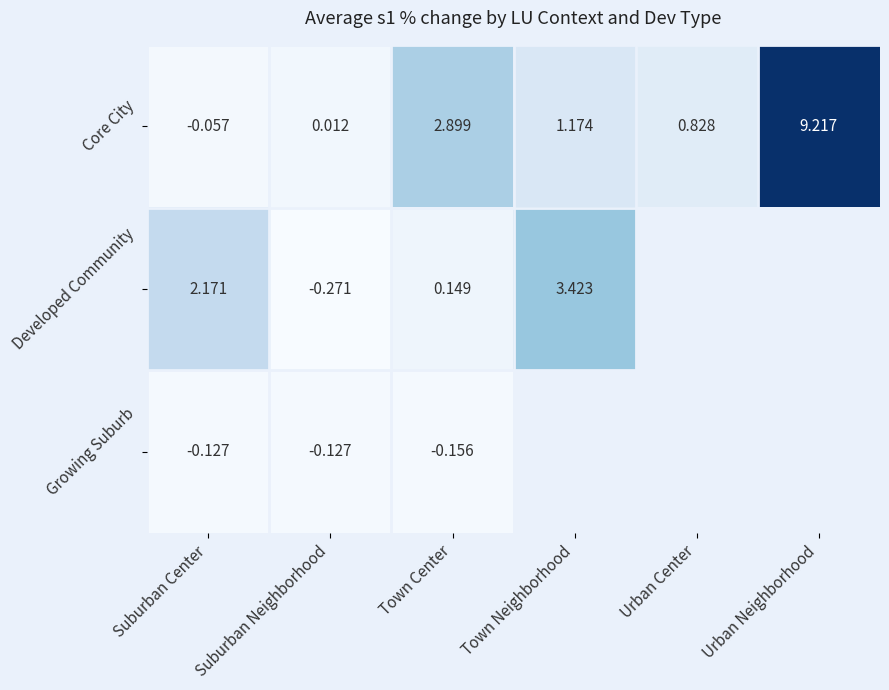

At Town Center, list the series in order from smallest to largest.

Growing Suburb, Developed Community, Core City